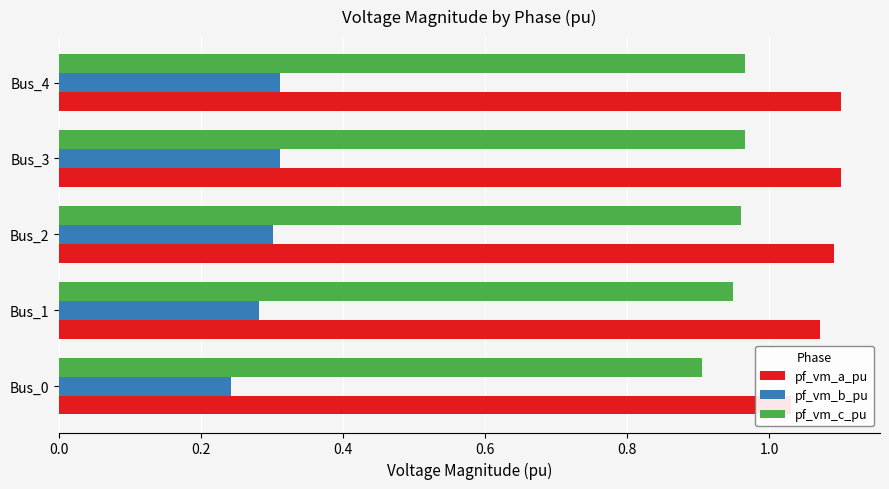

What are all the series names shown in the legend?

pf_vm_a_pu, pf_vm_b_pu, pf_vm_c_pu